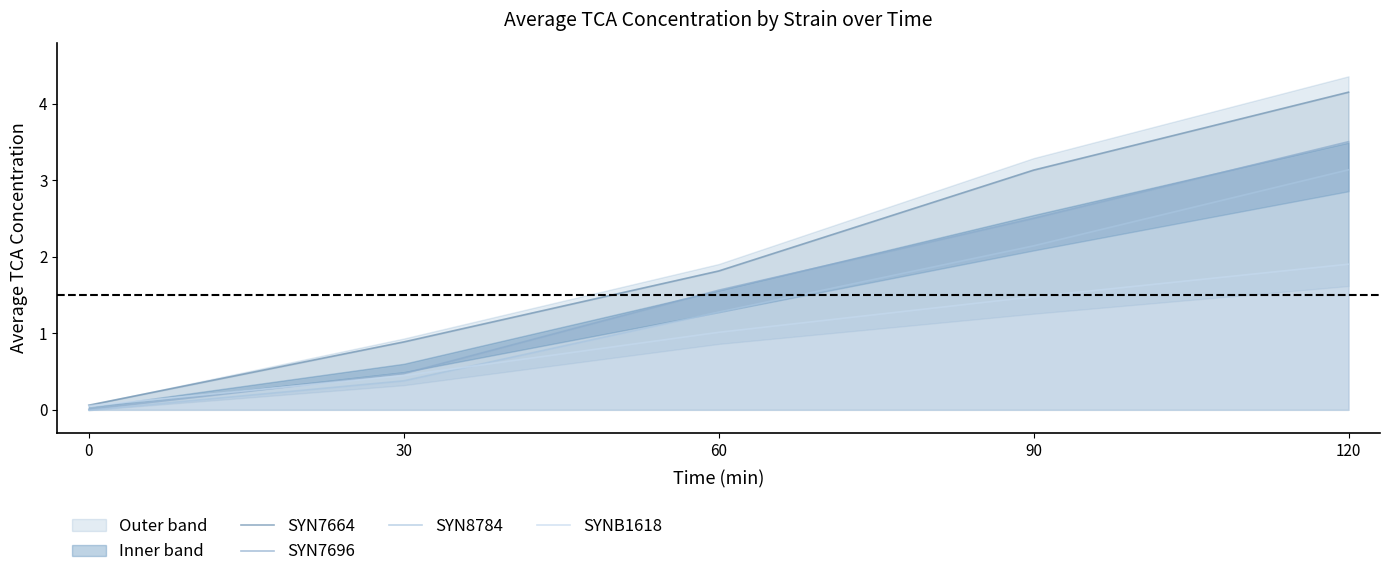

Where is SYN7696 nearest to the value 1?

30